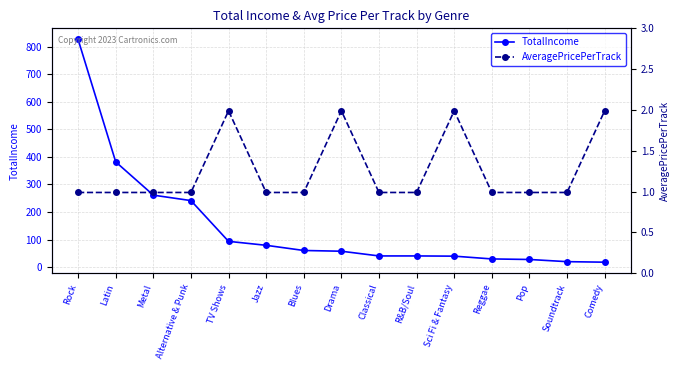

How many lines are shown in the chart?

2